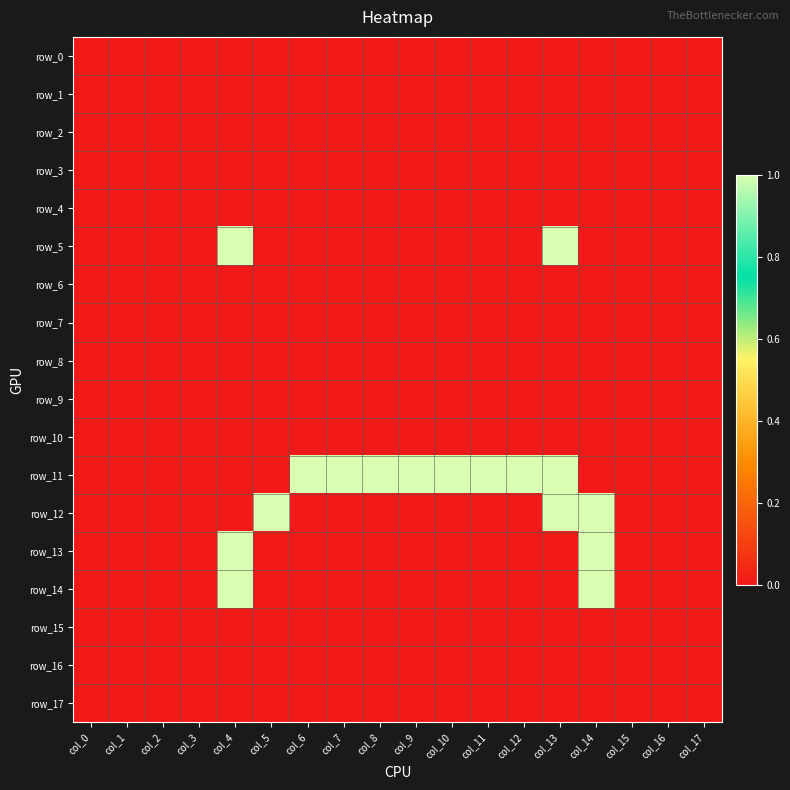

At which label does row_16 reach its minimum?

col_0